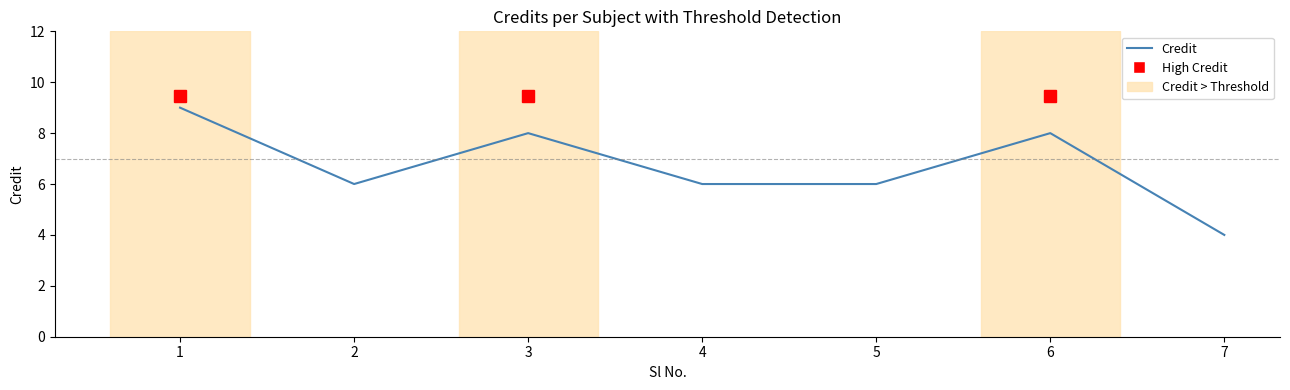

Is this an area chart (filled region under the line)?

No